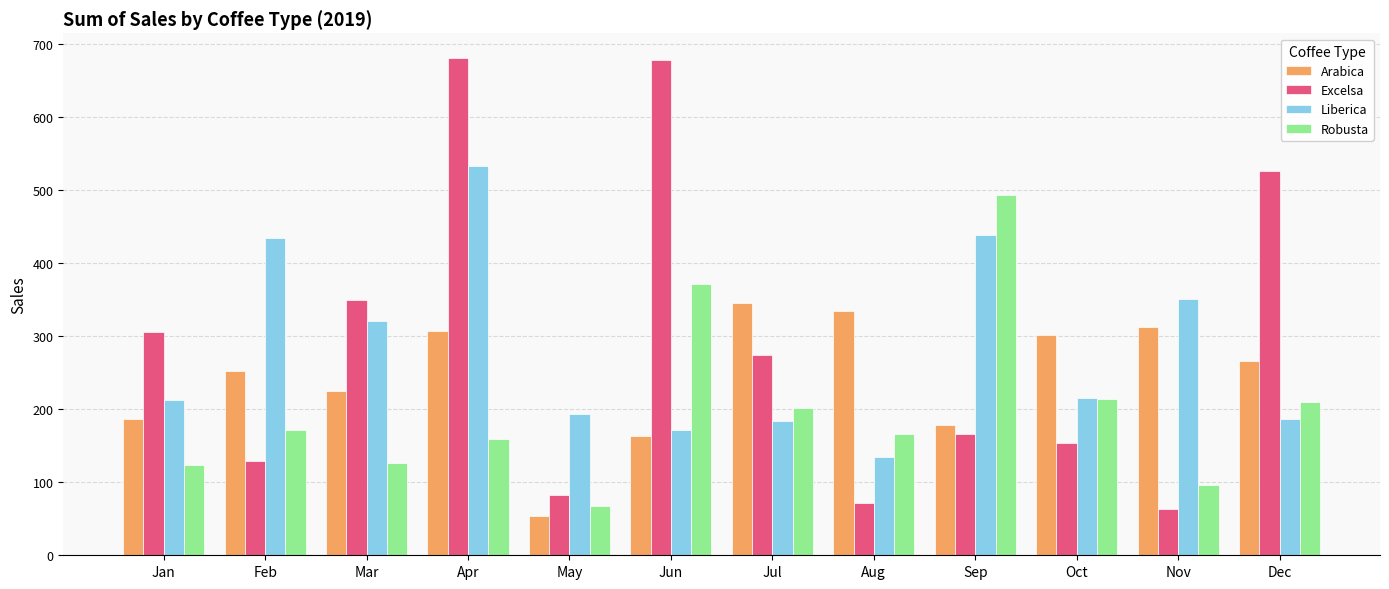

What is the sum of all Robusta values?

2401.1